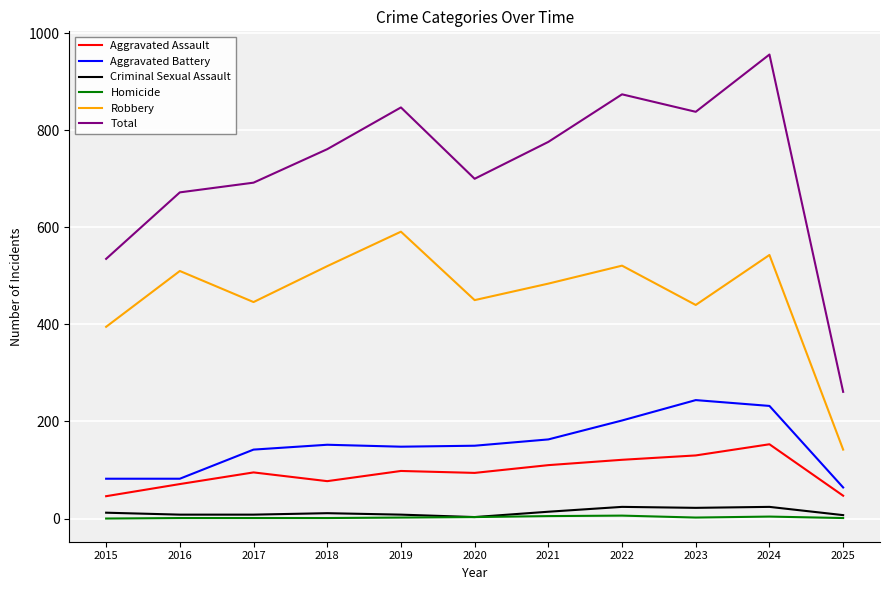

What is the greatest value displayed?

956